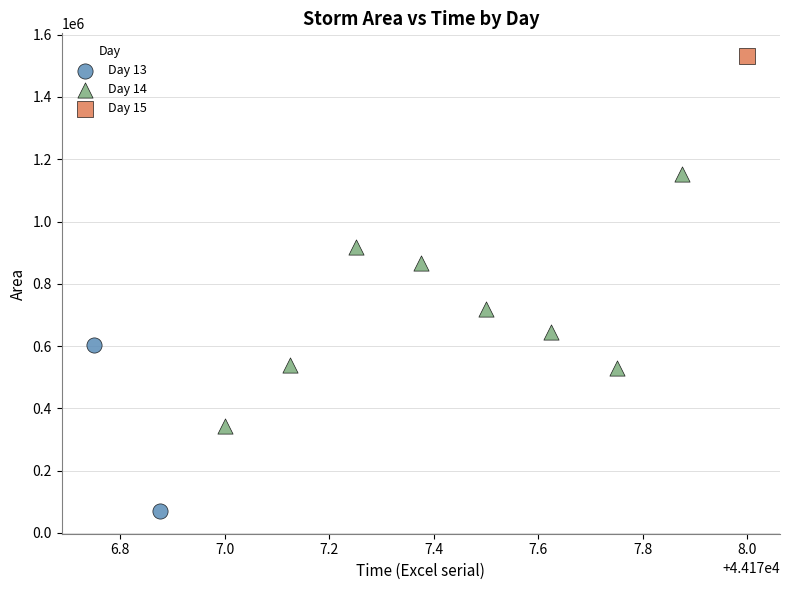

What are all the series names shown in the legend?

Day 13, Day 14, Day 15